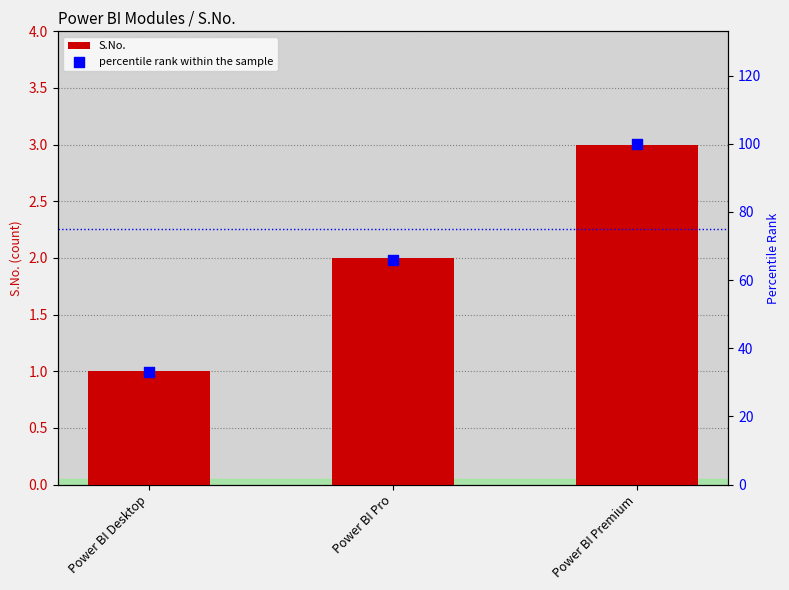

What are all the series names shown in the legend?

S.No., percentile rank within the sample